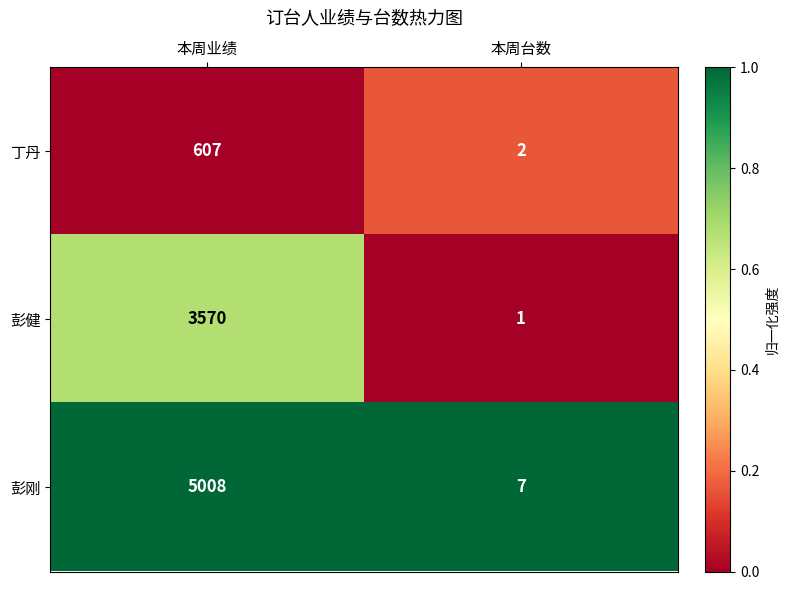

What is the difference between the highest and lowest values at 本周台数?

6